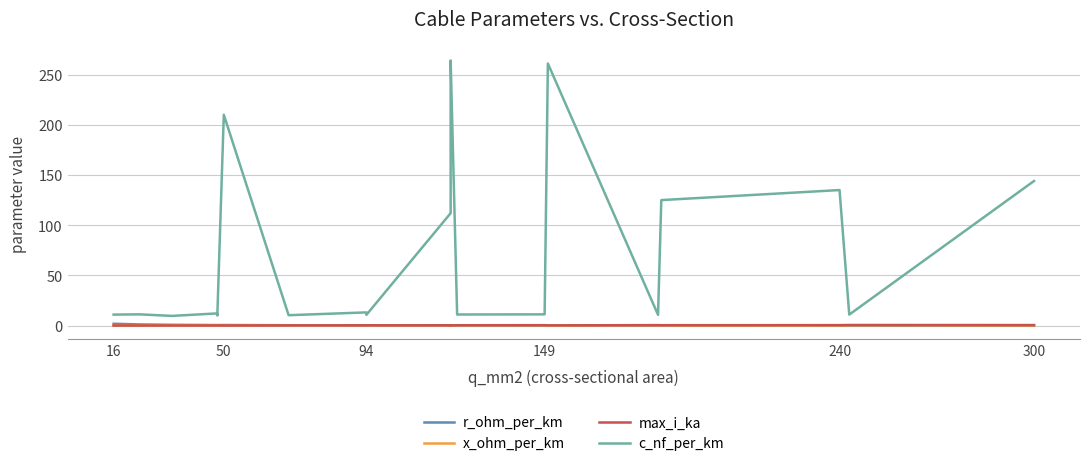

What is the value of the c_nf_per_km point at the 5th from the left?

10.1